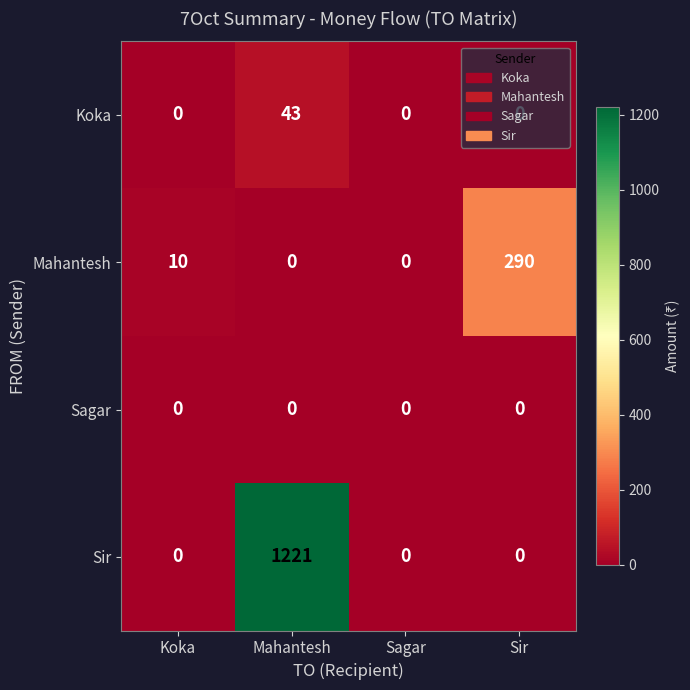

List the series in order of their peak value, highest first.

Sir, Mahantesh, Koka, Sagar